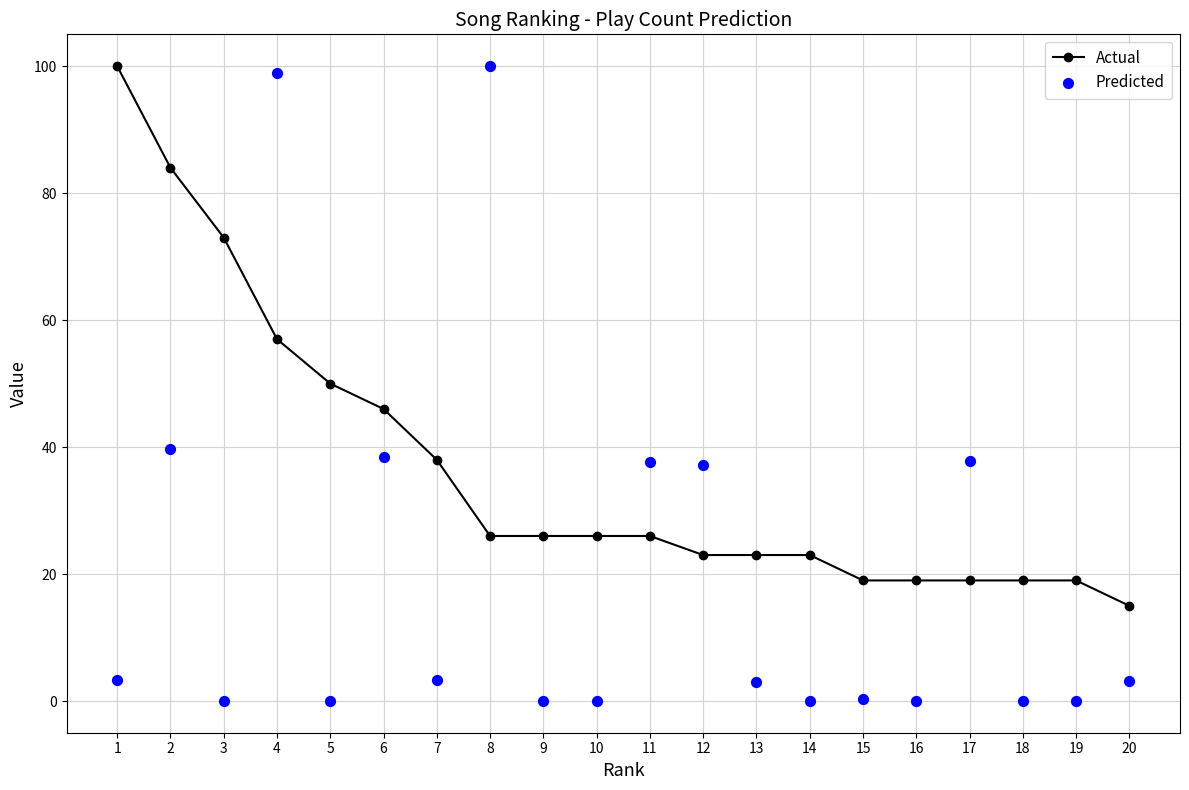

Which series has the largest total across all categories?

Actual